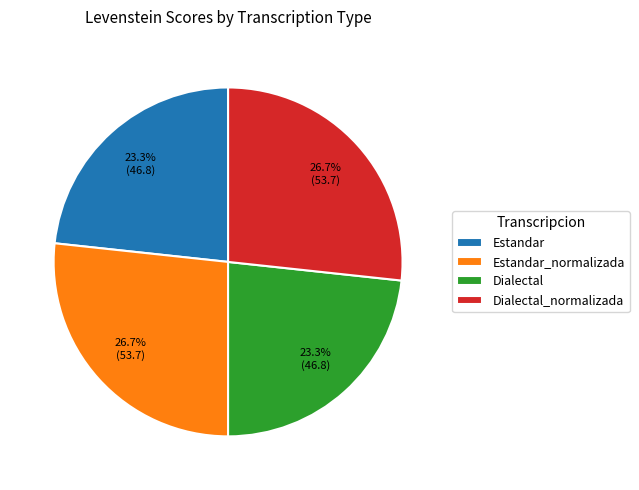

What percentage is the Dialectal_normalizada slice, to the nearest percent?

27%